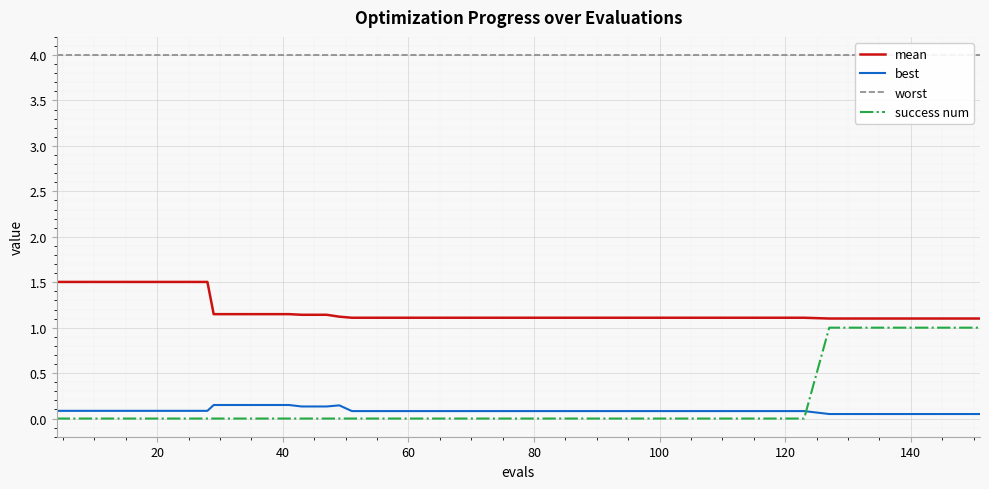

What is the highest value of the mean series?

1.5